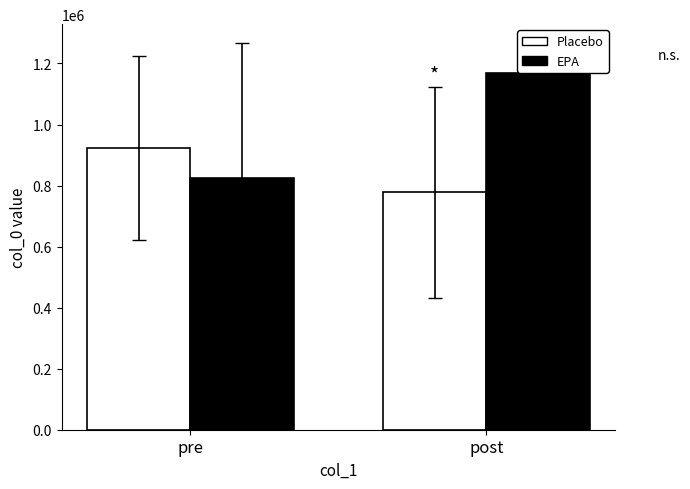

What is the label of the 2nd bar from the right?

pre